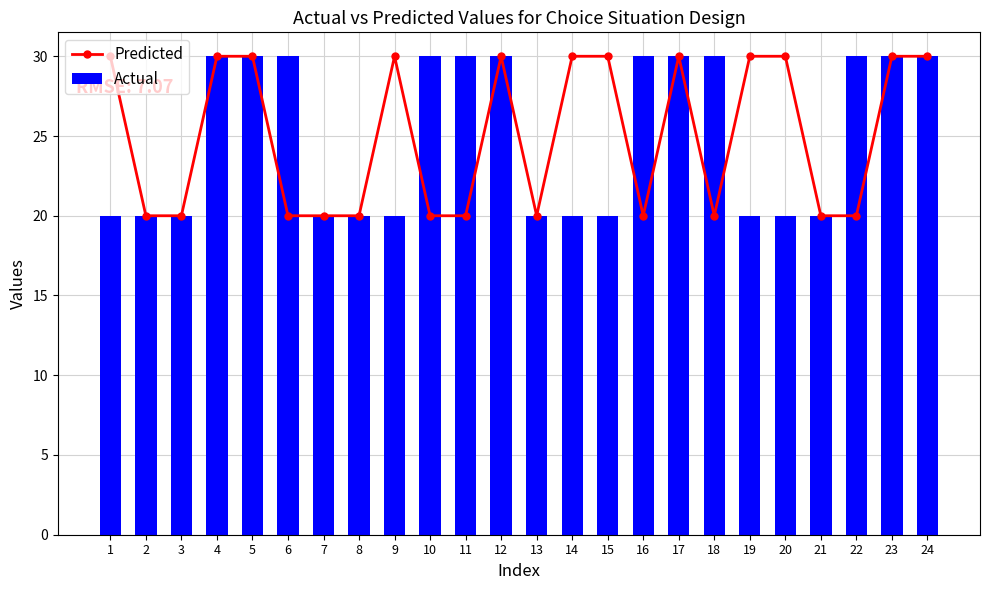

How many values in the Predicted series are below 30?

12